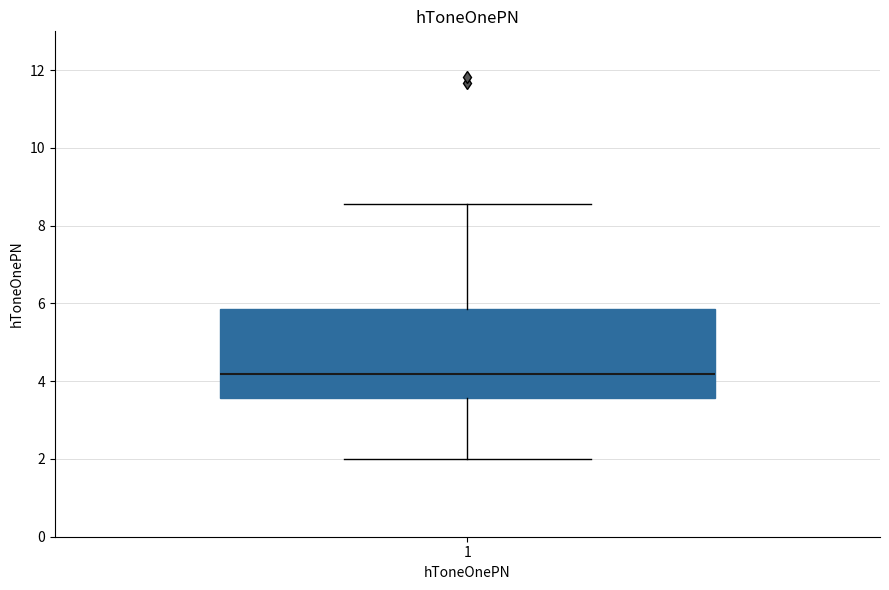

Transcribe this box plot: give where the median line is, the range the box spans, and where the two whiskers end, as read against the y-axis. The values are not printed on the chart, so give them approximately, as read against the axis.

median 4.2, box 3.6 to 5.8, whiskers 2.0 to 8.6